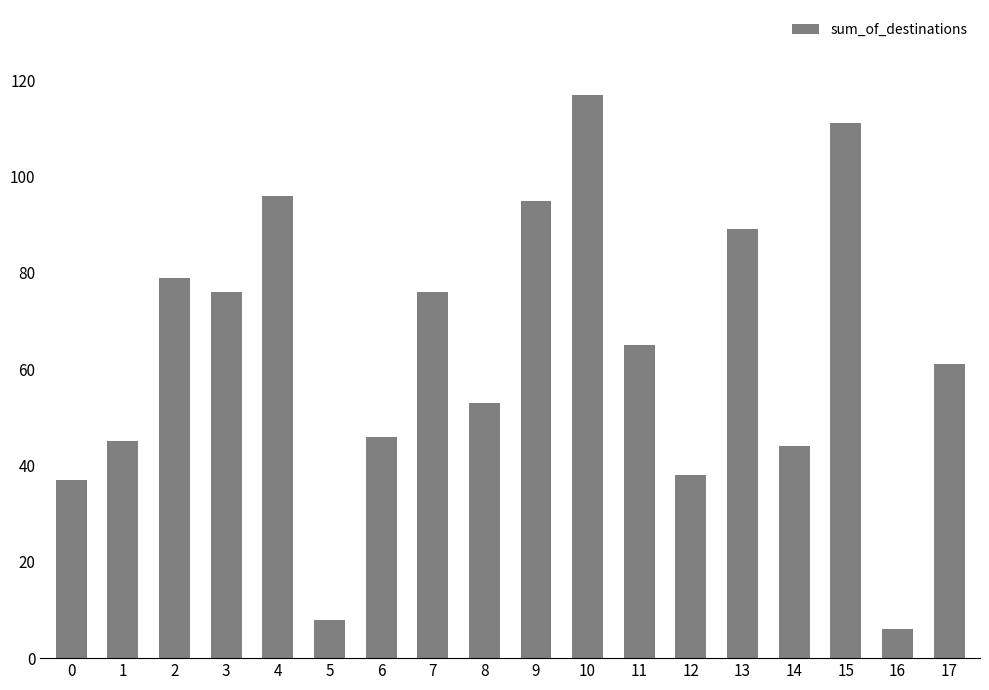

What is the value of the 16th bar from the left?

111